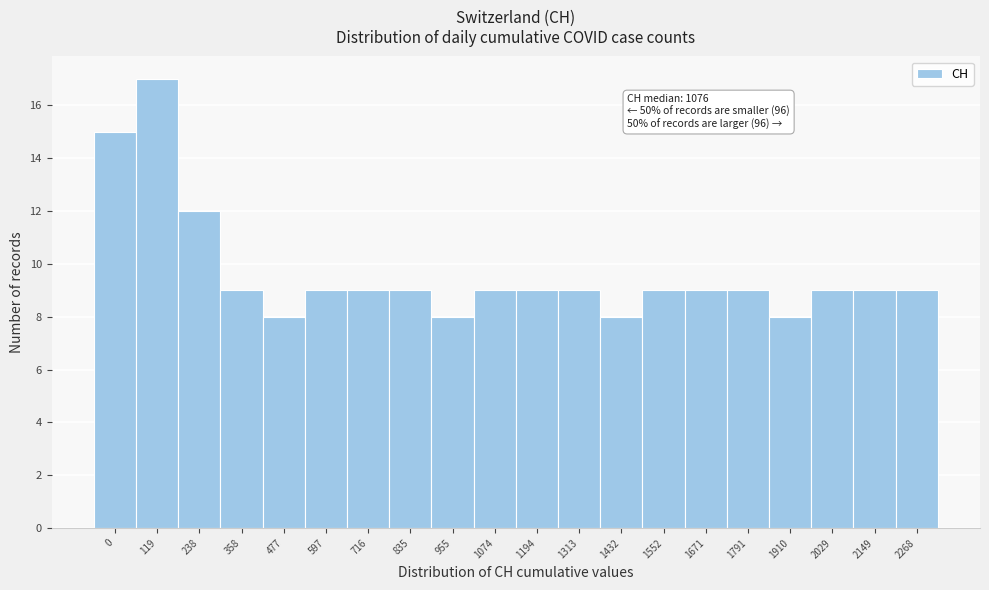

Reading left to right, list all the values displayed in this chart.

15	17	12	9	8	9	9	9	8	9	9	9	8	9	9	9	8	9	9	9